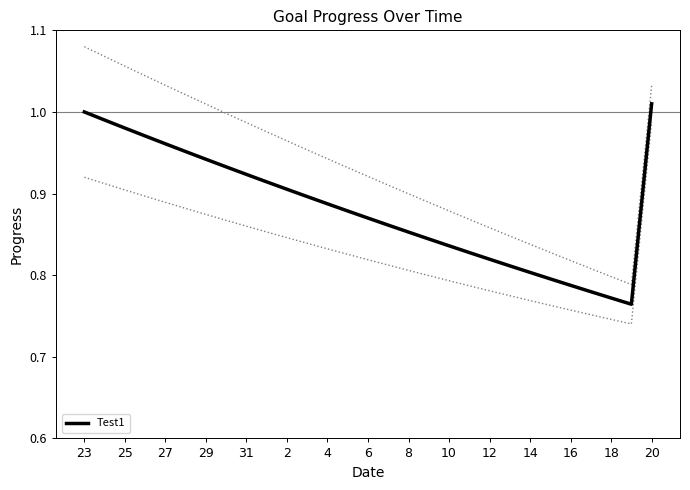

Between 8 and 16, which is larger?

8